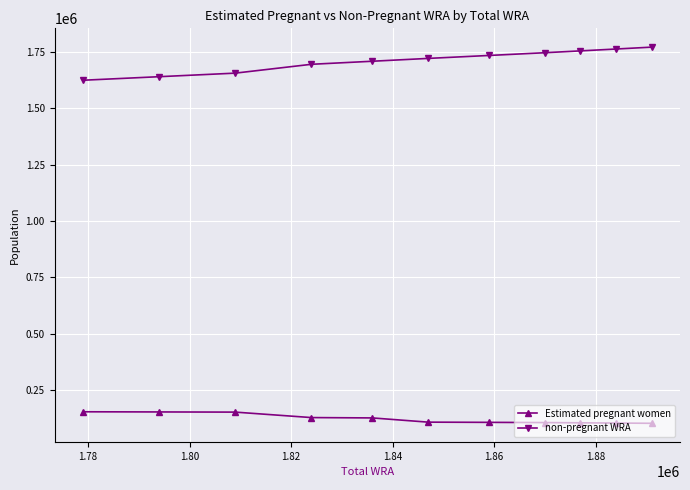

How many data points in Estimated pregnant women are above 108587?

6